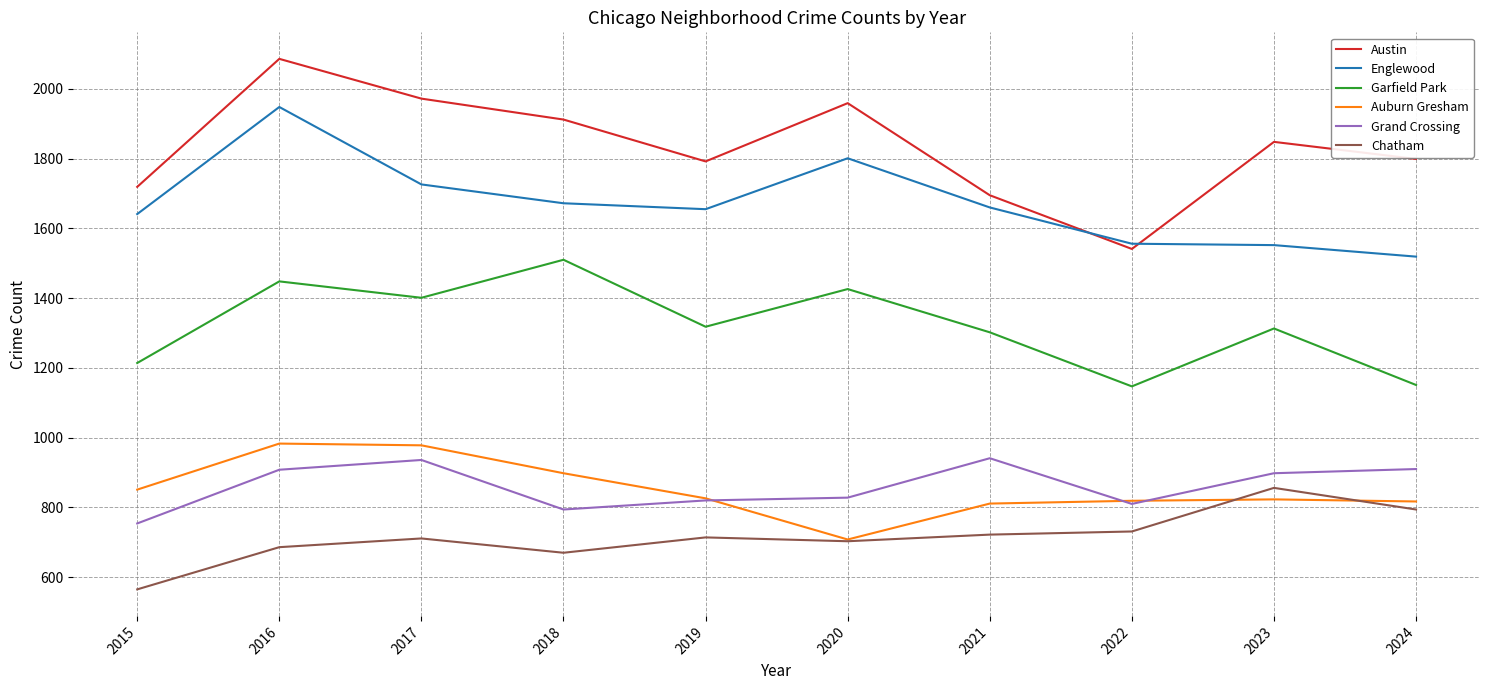

What is the maximum value for Garfield Park?

1510